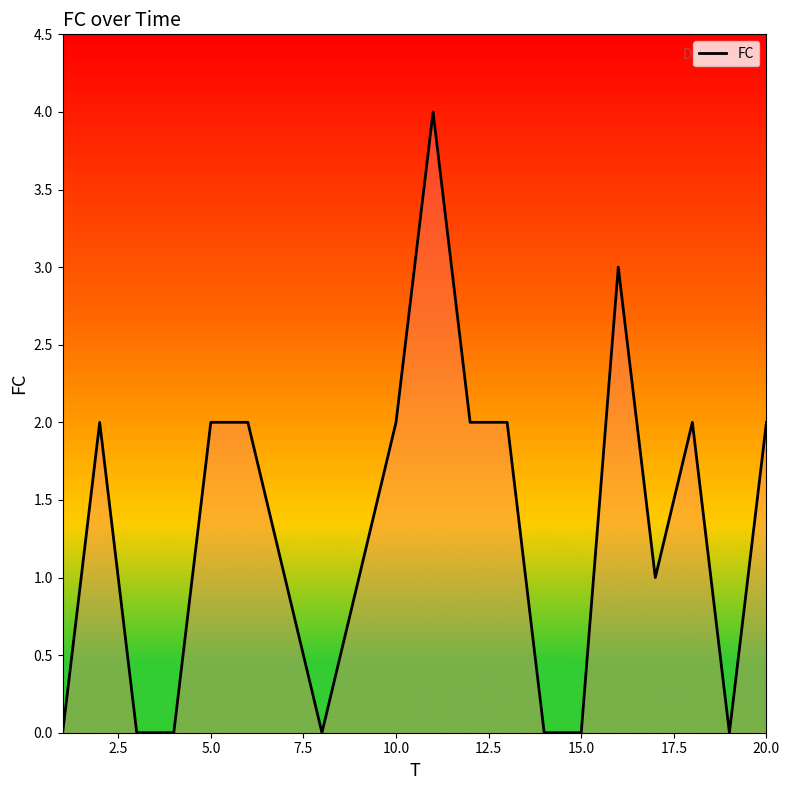

What is the greatest value displayed?

4